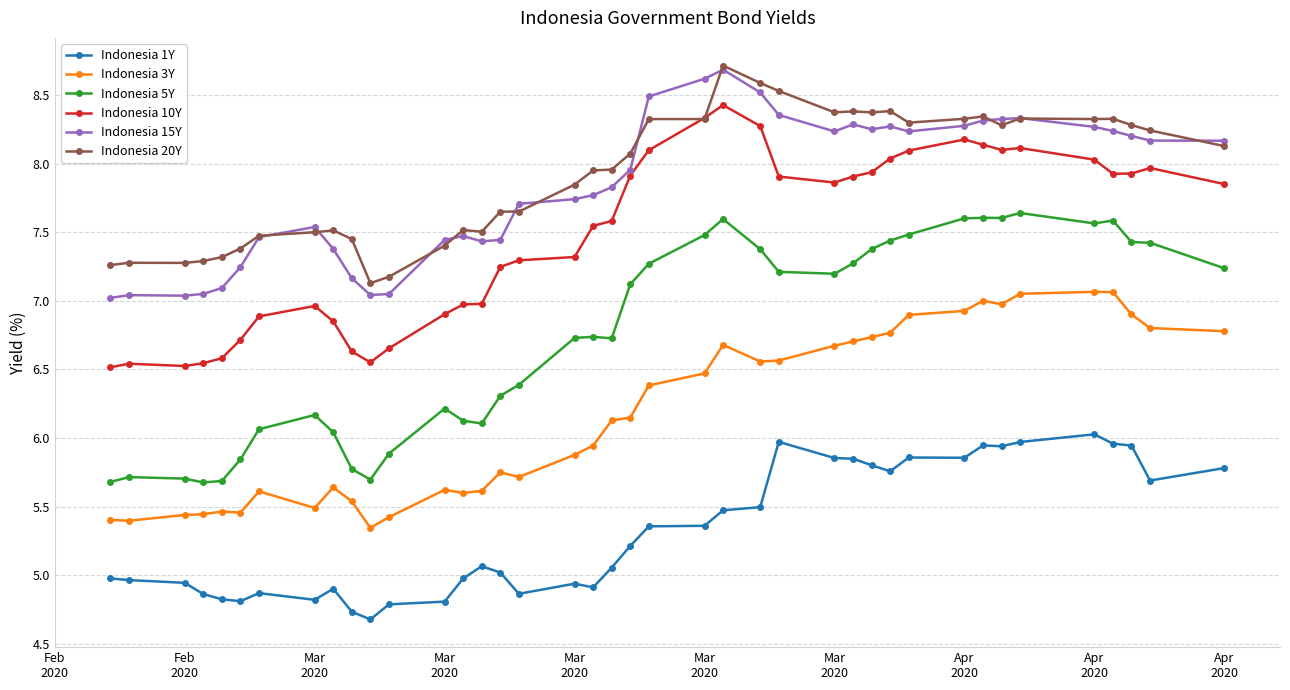

What is the minimum value shown in the chart?

4.7